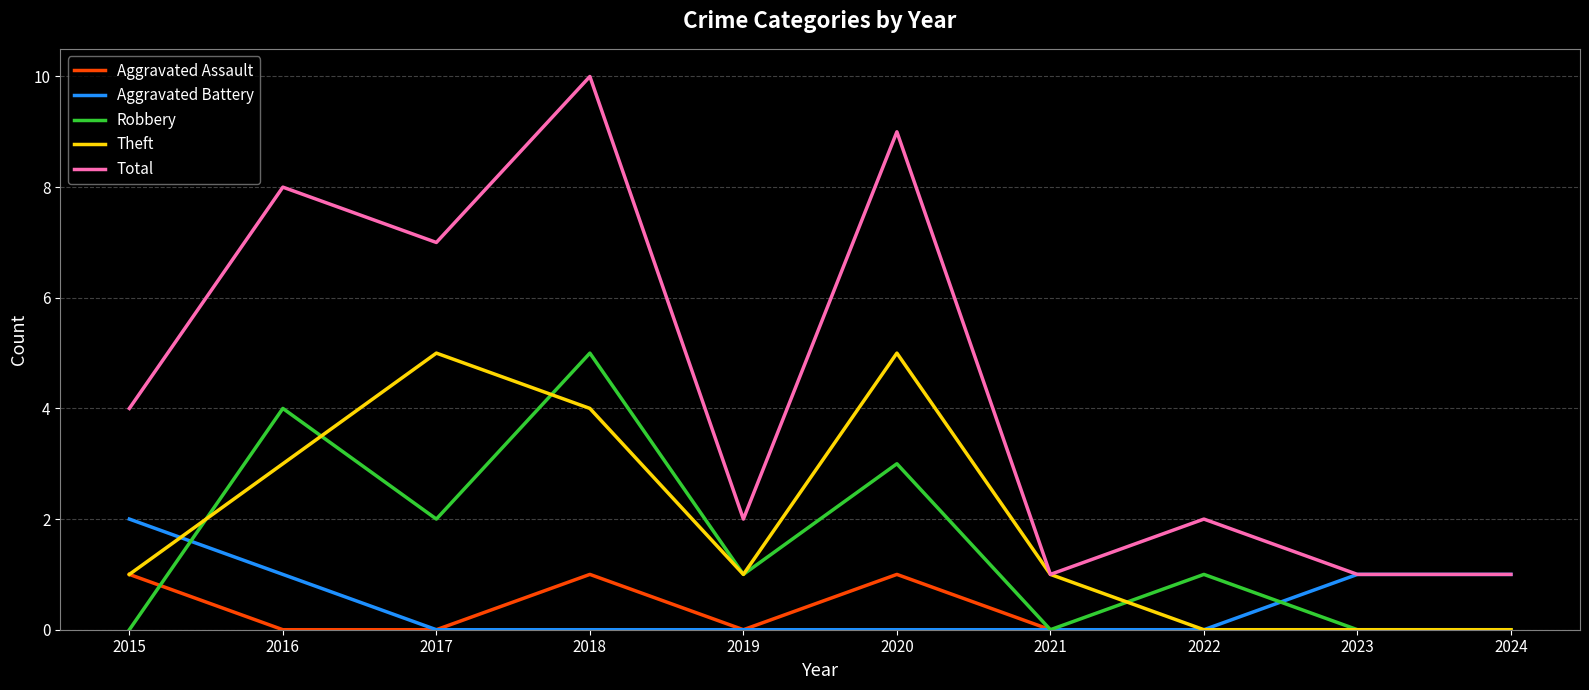

True or false: Robbery has more than 0 points higher than both neighbors.

True